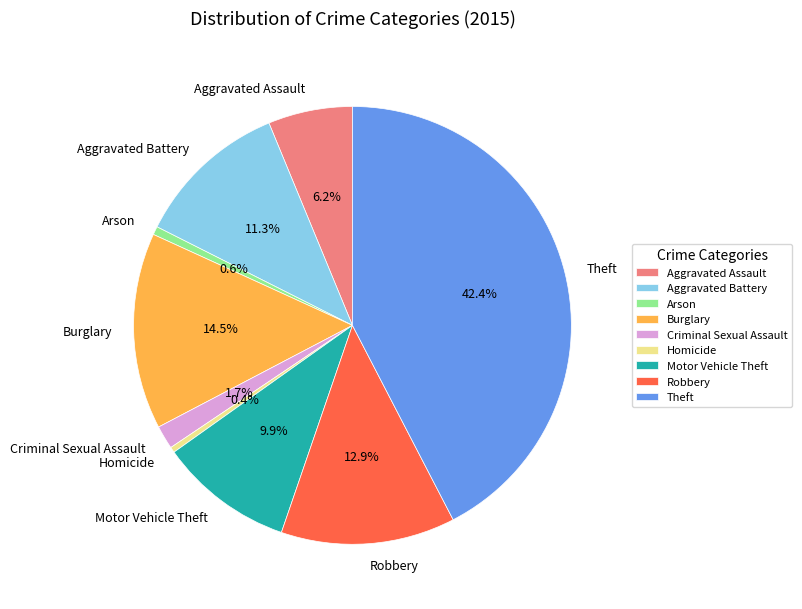

Is the sum of Theft and Burglary greater than half?

Yes